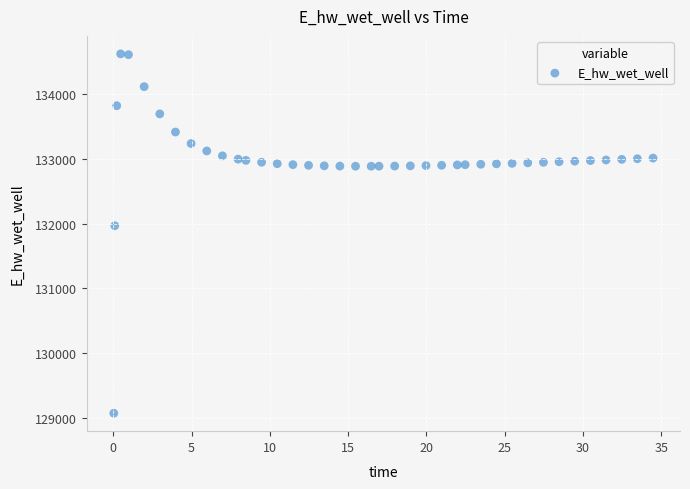

What Y value in the scatter plot is closest to 131849?

131970.0